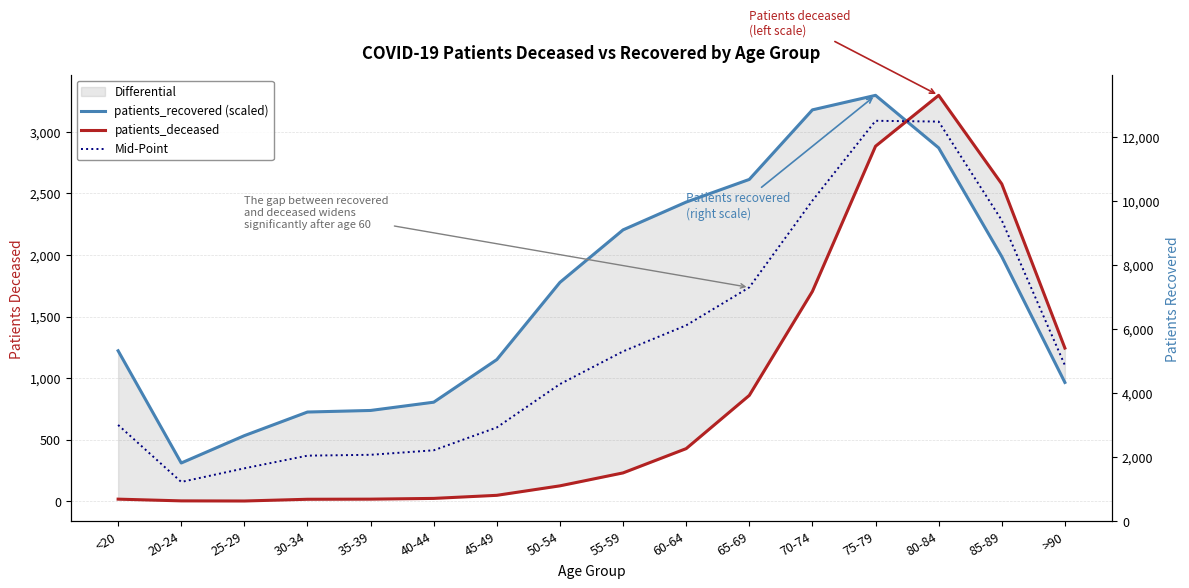

How many interior local valleys does the patients_deceased series have?

1